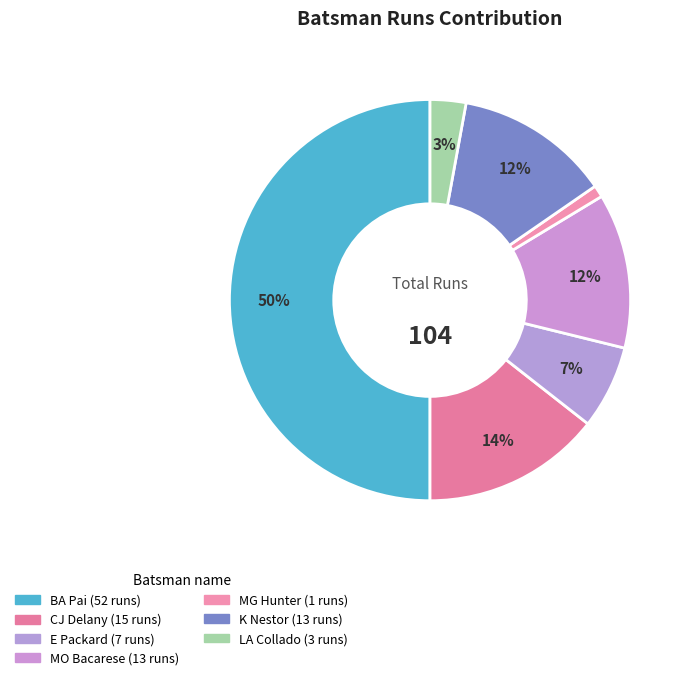

Count the number of slices in the pie.

7